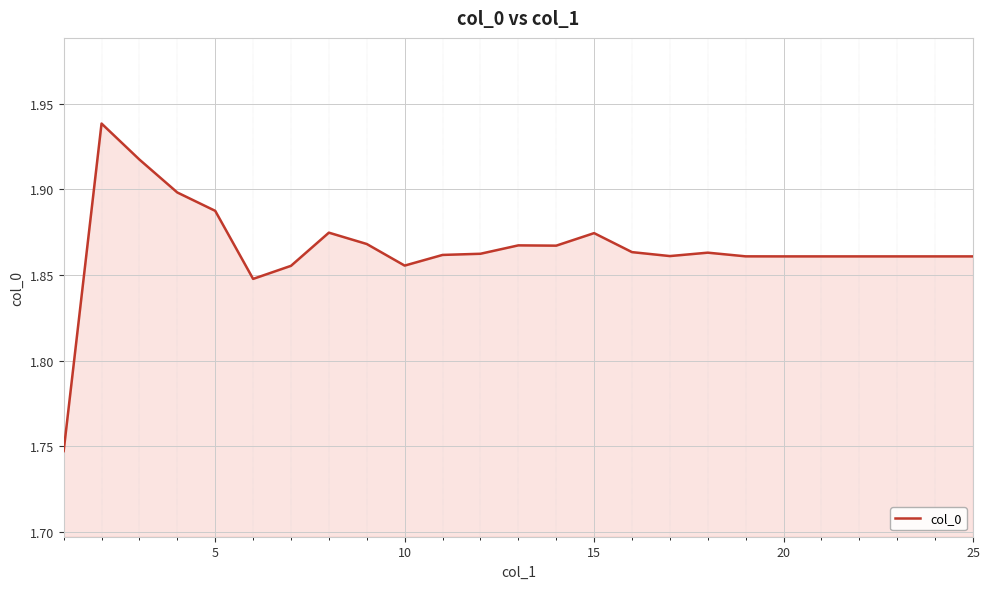

How many interior local peaks (higher than both neighbors) does the data have?

5